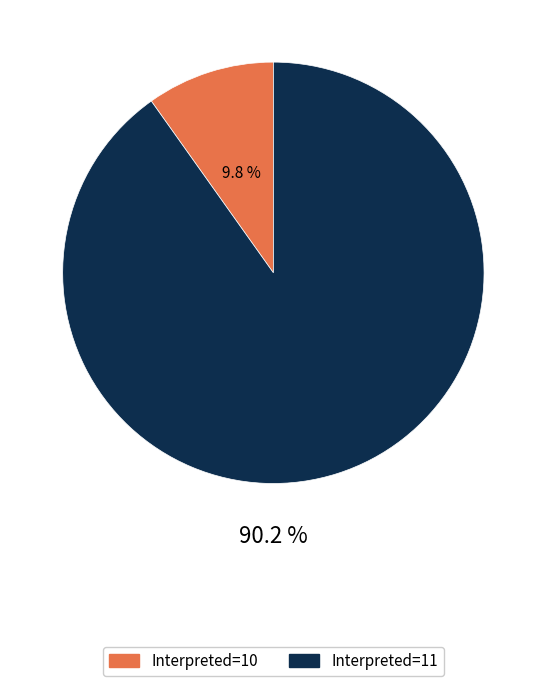

Is there any slice that represents more than half of the pie?

Yes